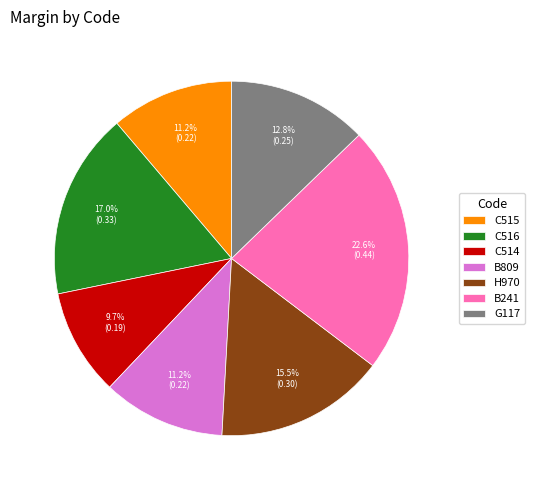

What is the smallest slice in the pie chart?

C514